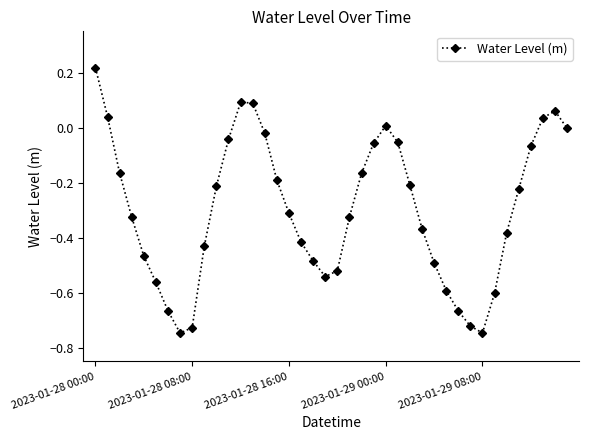

What is the difference between the second highest and minimum values?

0.8